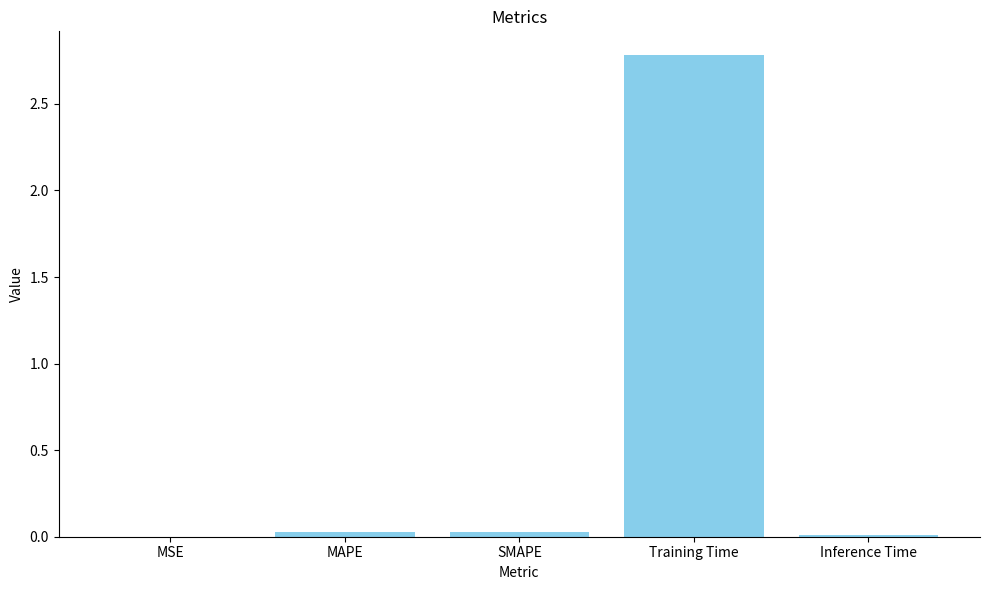

What is the sum of all values?

2.8